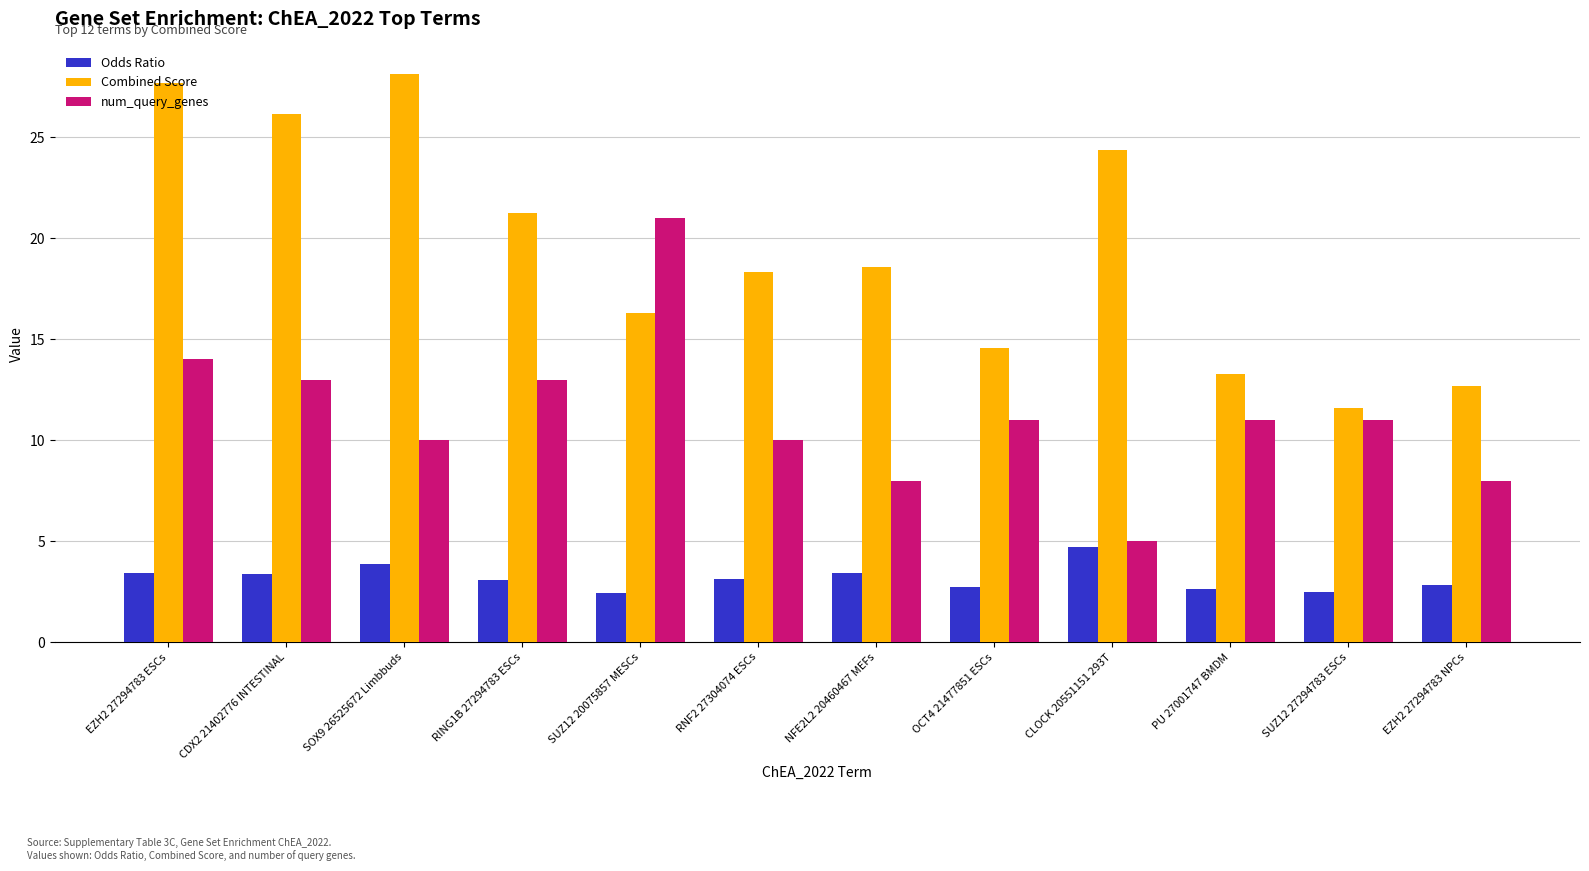

Rank the series by their maximum value, from lowest to highest.

Odds Ratio, num_query_genes, Combined Score